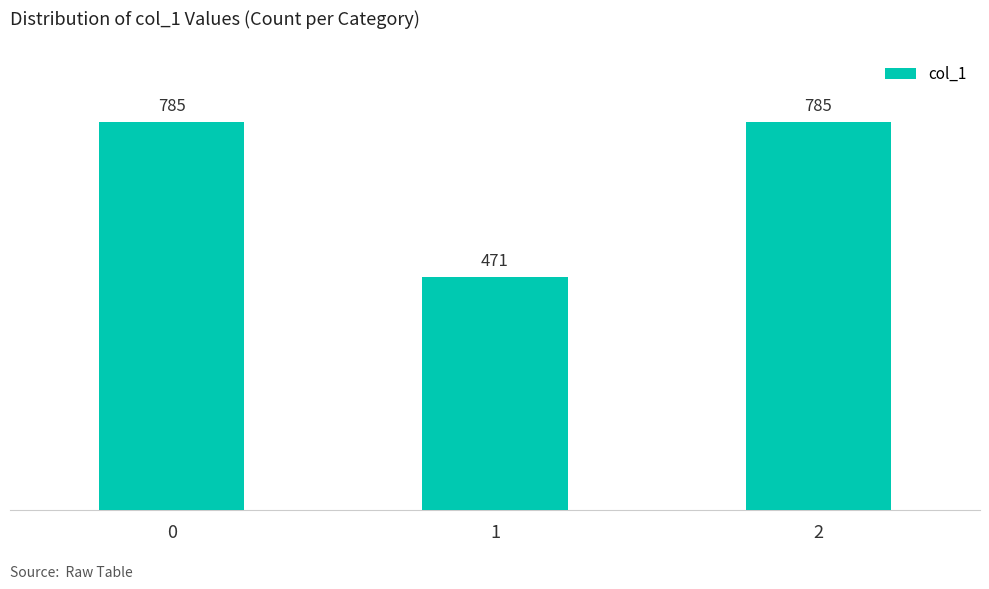

Are the bars grouped side by side (vs. stacked)?

No